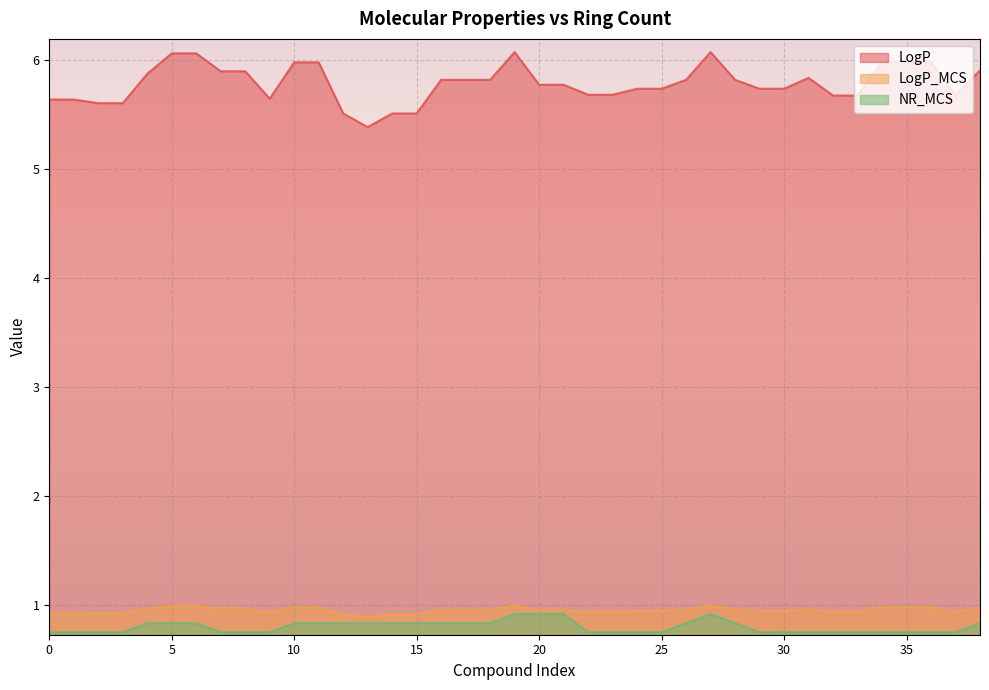

List the labels in order of LogP_MCS value, smallest first.

10, 10, 10, 10, 9, 9, 9, 9, 9, 9, 9, 9, 9, 9, 9, 9, 9, 9, 11, 11, 10, 10, 10, 10, 10, 9, 10, 9, 9, 10, 10, 10, 9, 9, 9, 10, 10, 11, 11